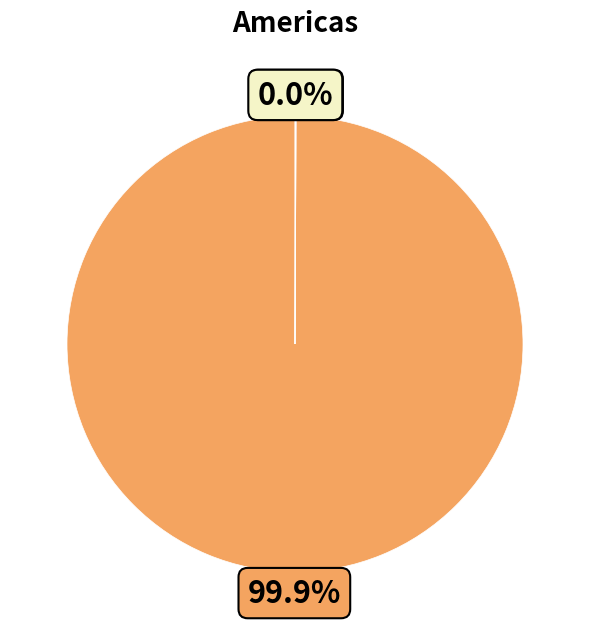

Is there any slice that represents more than half of the pie?

Yes